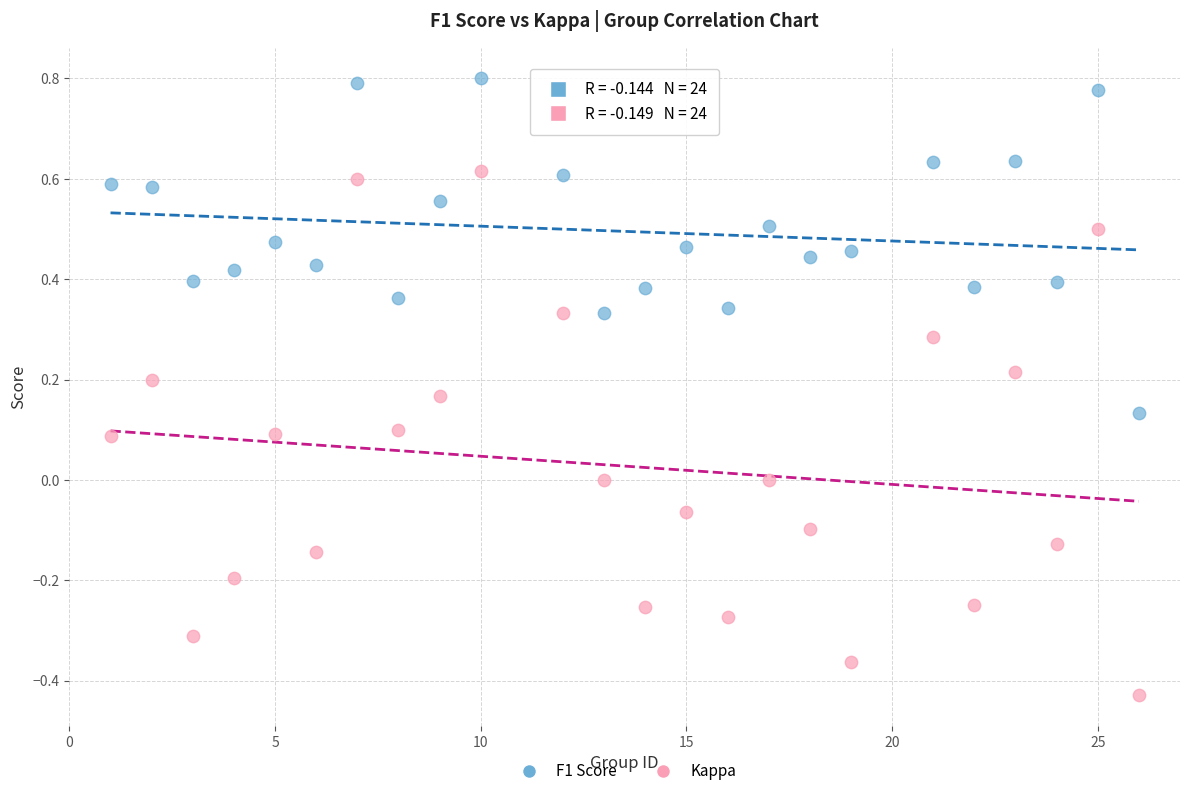

Which series has the largest Y range (max minus min)?

Kappa